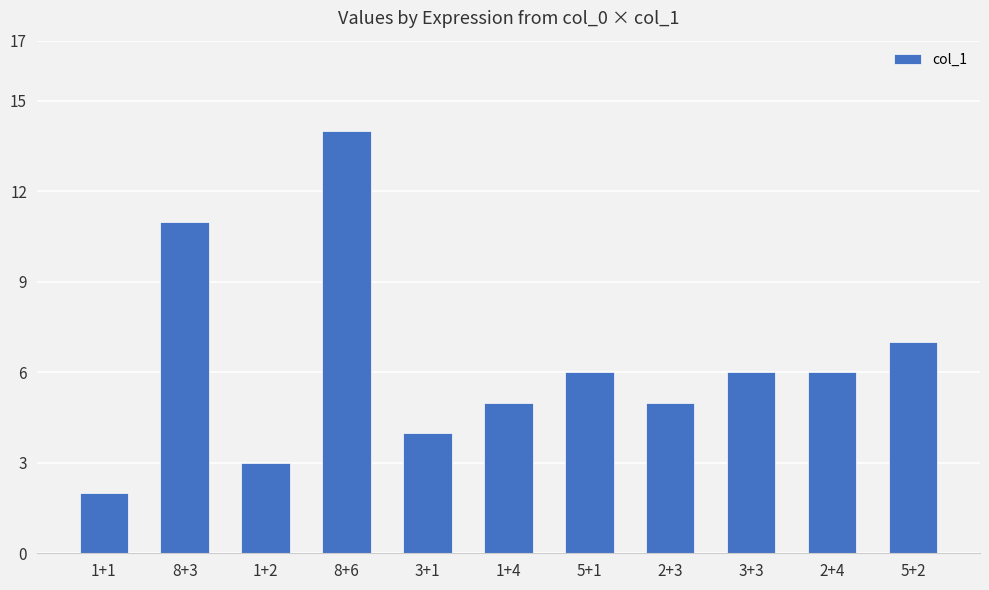

Read the value at 2+4.

6